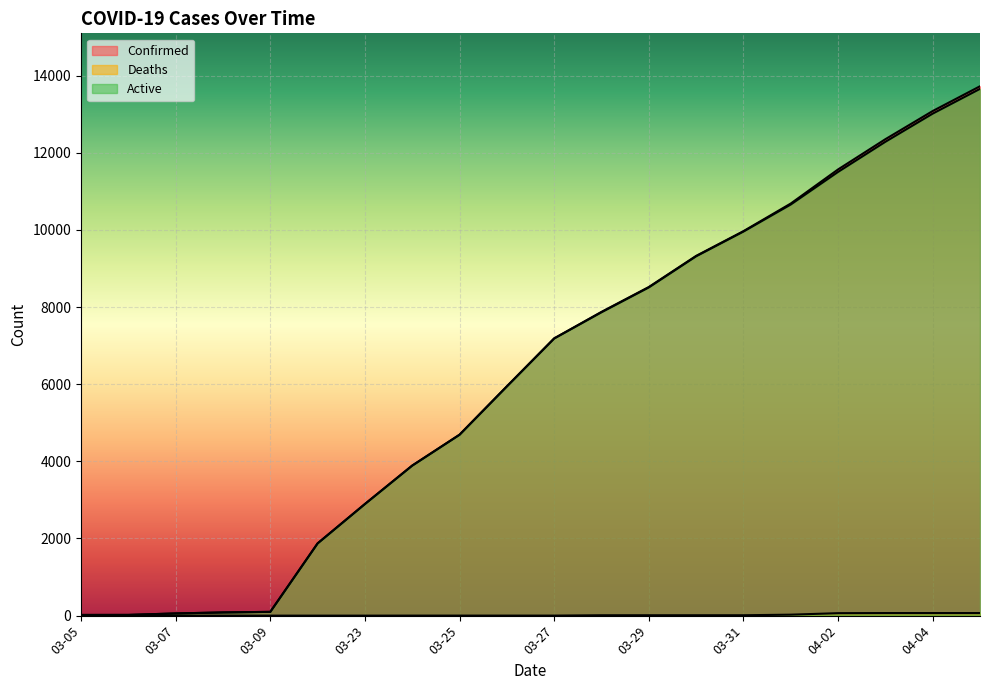

Reading left to right, extract all data points from this chart.

Confirmed: 18	19	57	83	98	1873	2894	3891	4691	5944	7187	7875	8519	9326	9967	10683	11567	12351	13081	13723
Deaths: 0	0	0	0	0	0	0	1	1	1	1	10	10	10	10	25	64	67	67	67
Active: 18	19	57	83	98	1873	2894	3890	4690	5943	7186	7865	8509	9316	9957	10658	11503	12284	13014	13656